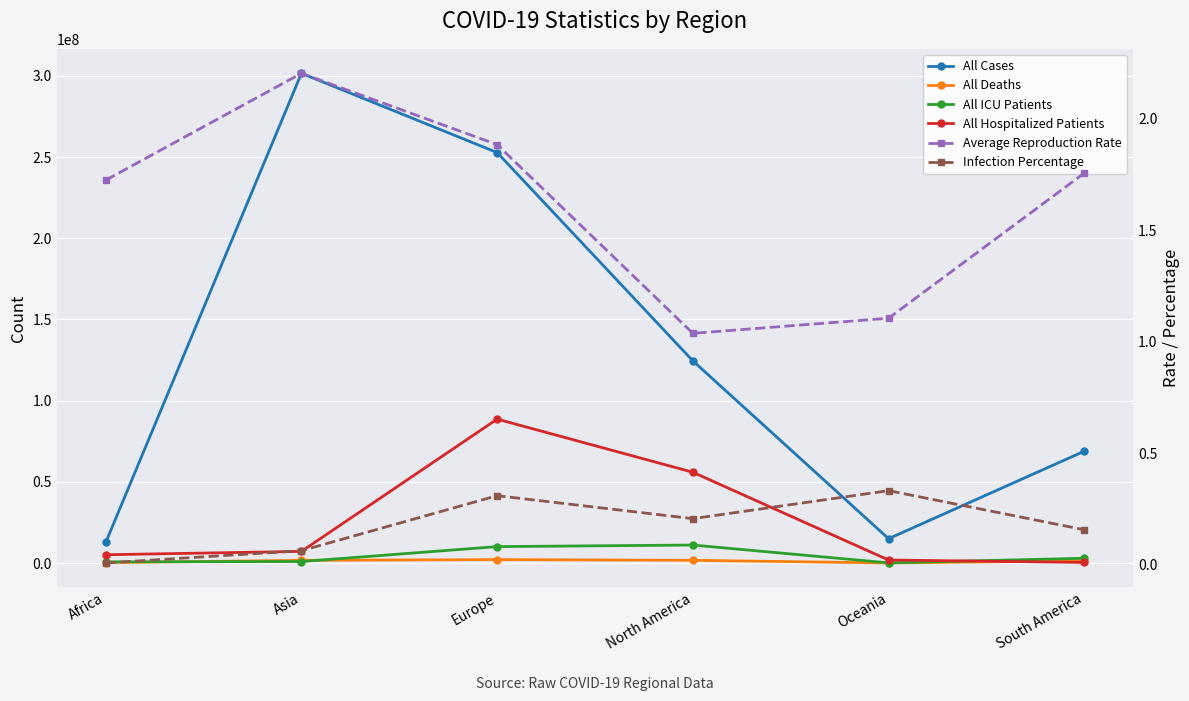

Reading right to left, list all the values displayed in this chart.

All Cases: South America=68838153.0	Oceania=14988660.0	North America=124484851.0	Europe=252743885.0	Asia=301541148.0	Africa=12650173.0
All Deaths: South America=1357818.0	Oceania=32925.0	North America=1668775.0	Europe=2101457.0	Asia=1637287.0	Africa=258181.0
All ICU Patients: South America=2934855.0	Oceania=97483.0	North America=11075440.0	Europe=10115248.0	Asia=912234.0	Africa=718183.0
All Hospitalized Patients: South America=368769.0	Oceania=1845437.0	North America=55899031.0	Europe=88623512.0	Asia=7154206.0	Africa=5107144.0
Average Reproduction Rate: South America=1.8	Oceania=1.1	North America=1.0	Europe=1.9	Asia=2.2	Africa=1.7
Infection Percentage: South America=0.2	Oceania=0.3	North America=0.2	Europe=0.3	Asia=0.1	Africa=0.0